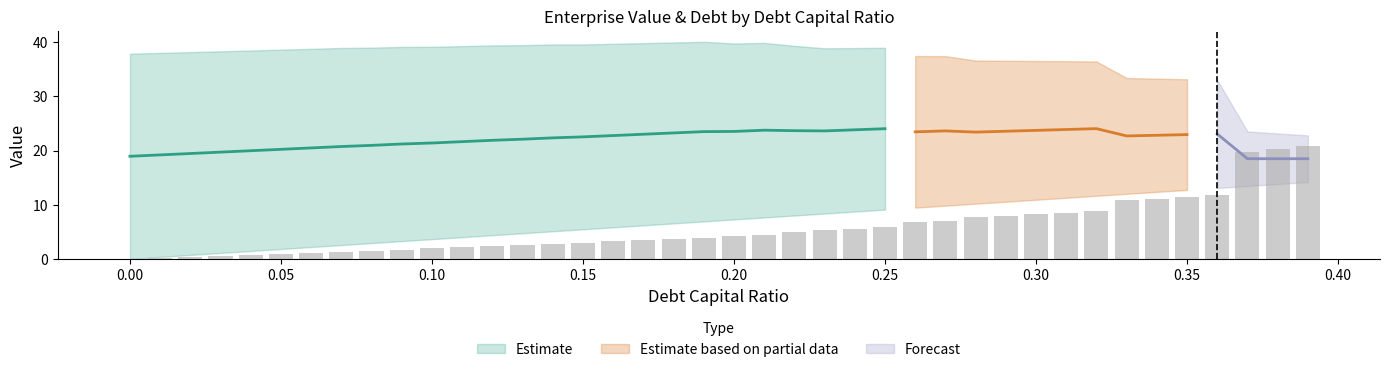

Between 0.27 and 0.17, which is larger?

0.27